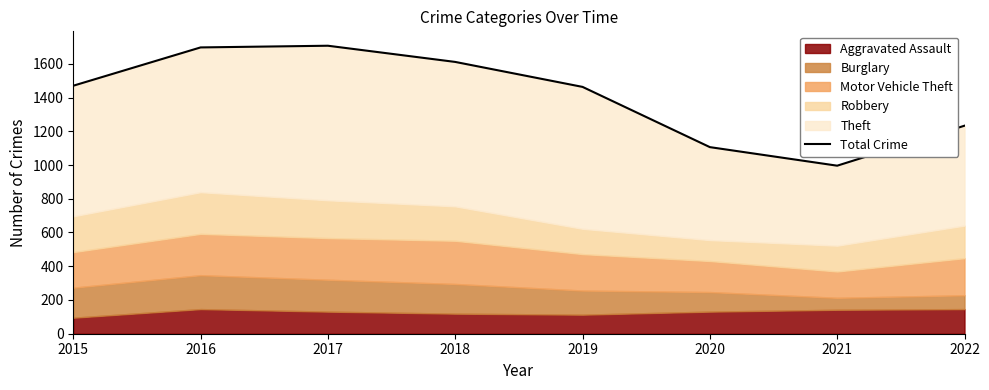

Where does the data first go above 1470?

2016